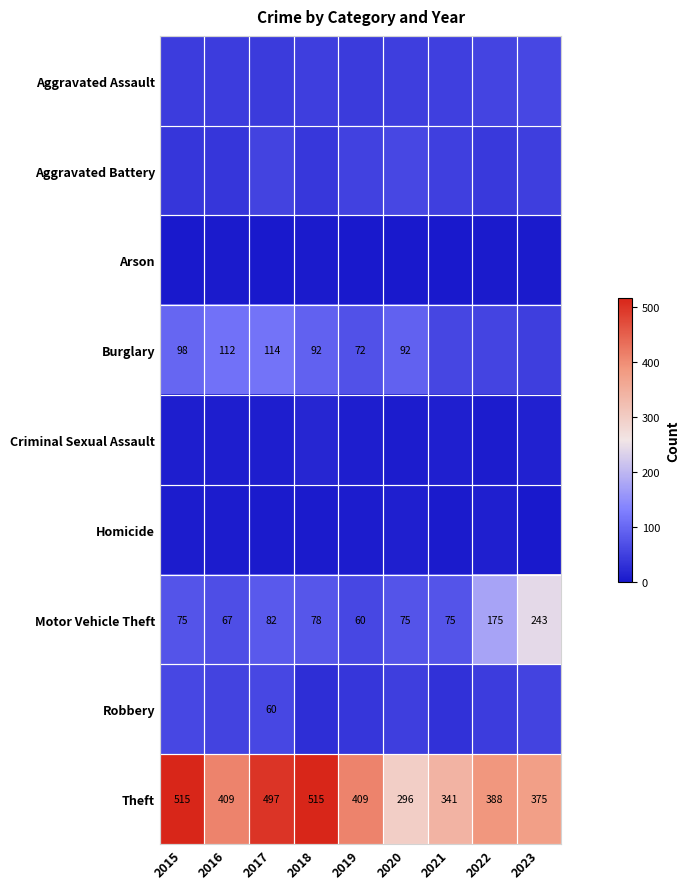

Is it true that Theft equals 109 at 2021?

False